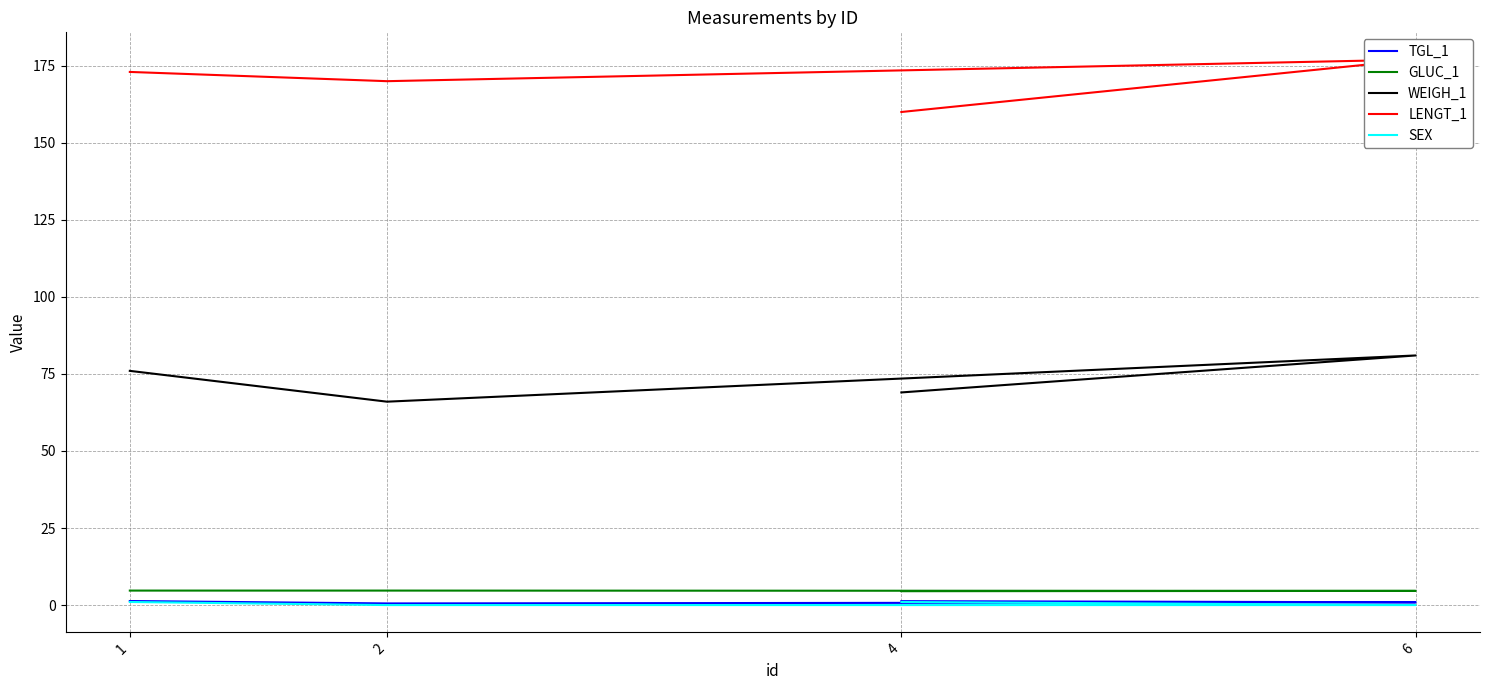

What value does the LENGT_1 series have at 2?

170.0